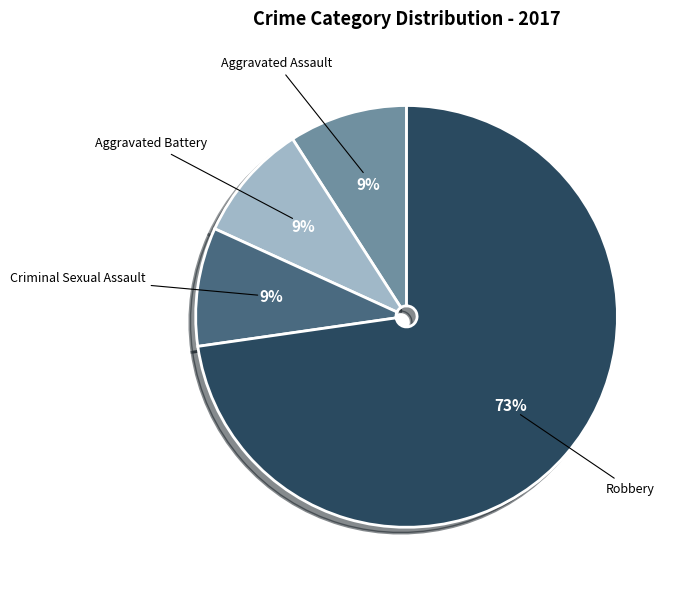

Count the number of slices in the pie.

4